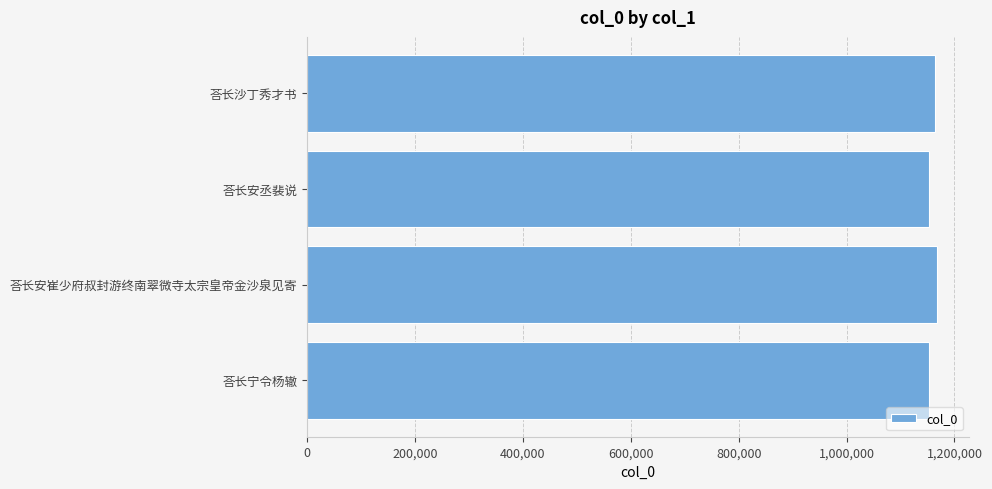

What is the ratio of the value at 荅长沙丁秀才书 to the value at 荅长安崔少府叔封游终南翠微寺太宗皇帝金沙泉见寄?

1.0